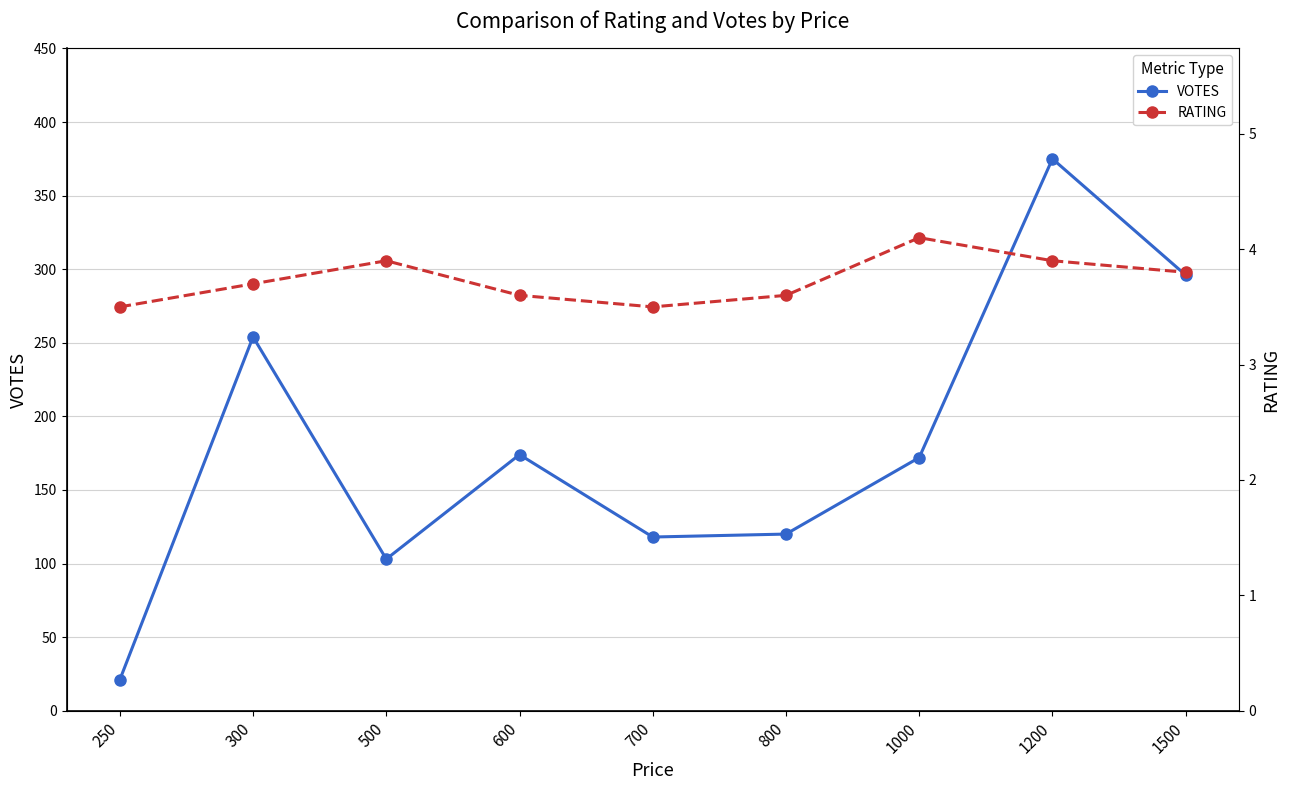

Reading left to right, extract all data points from this chart.

VOTES: 21.0	254.0	103.0	174.0	118.0	120.0	172.0	375.0	296.0
RATING: 3.5	3.7	3.9	3.6	3.5	3.6	4.1	3.9	3.8